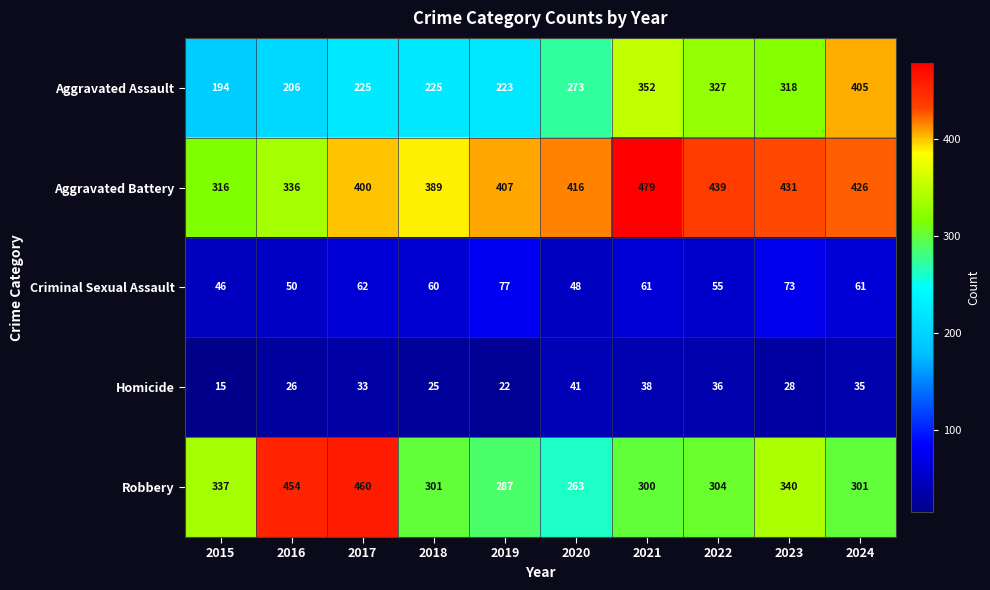

List the series in order of their peak value, highest first.

Aggravated Battery, Robbery, Aggravated Assault, Criminal Sexual Assault, Homicide